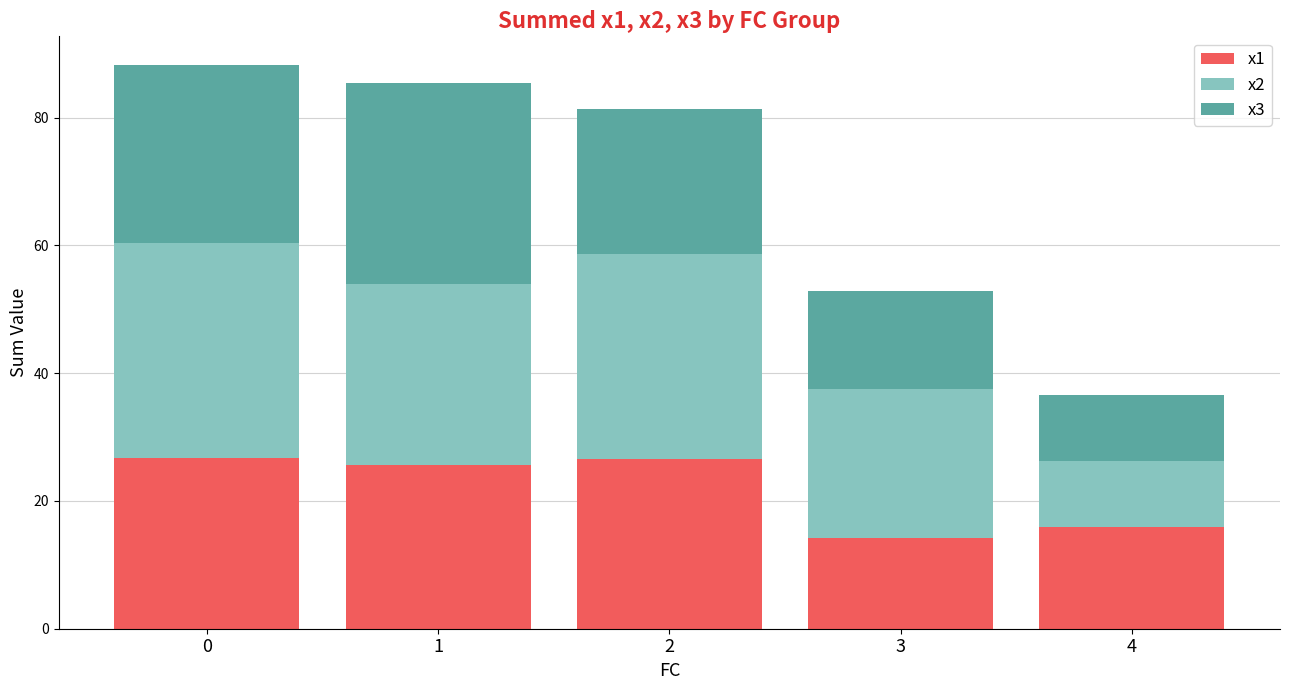

What is the total value across all series at 0?

88.3